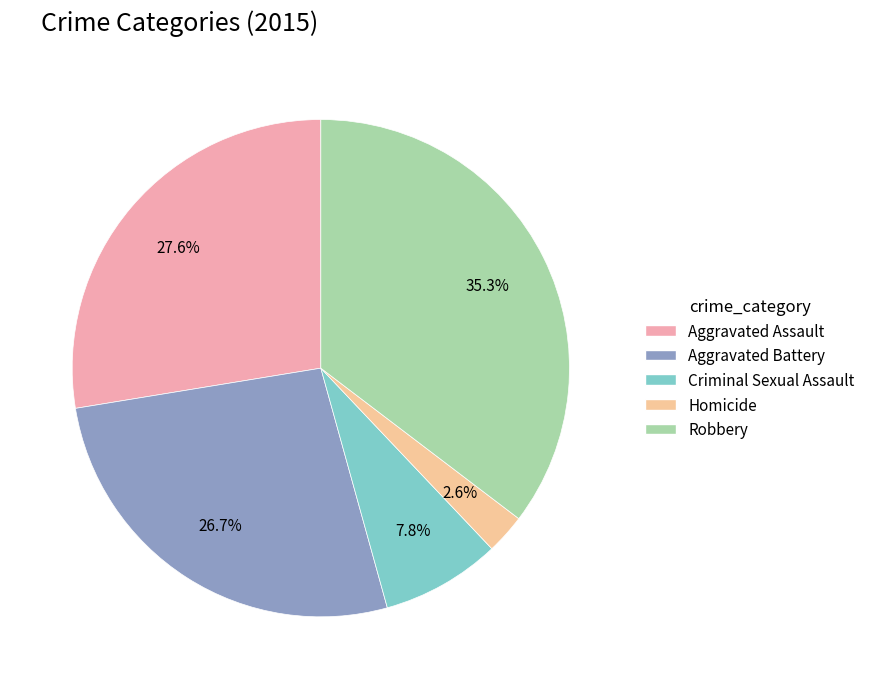

To the nearest percent, what is the average slice percentage?

20%